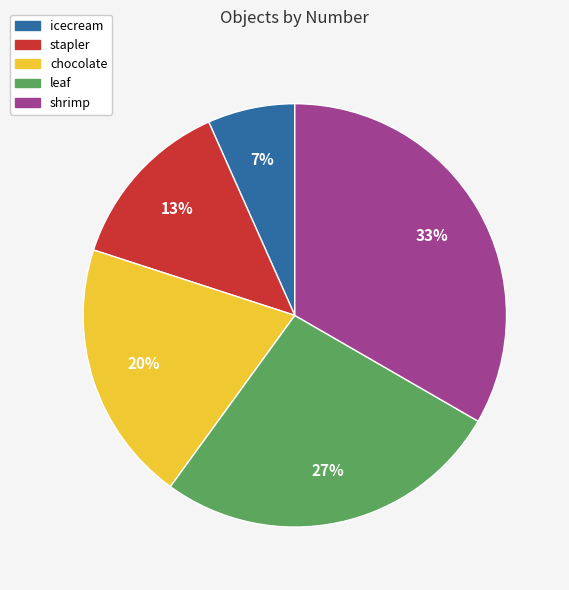

Rank the categories by value from lowest to highest.

icecream, stapler, chocolate, leaf, shrimp